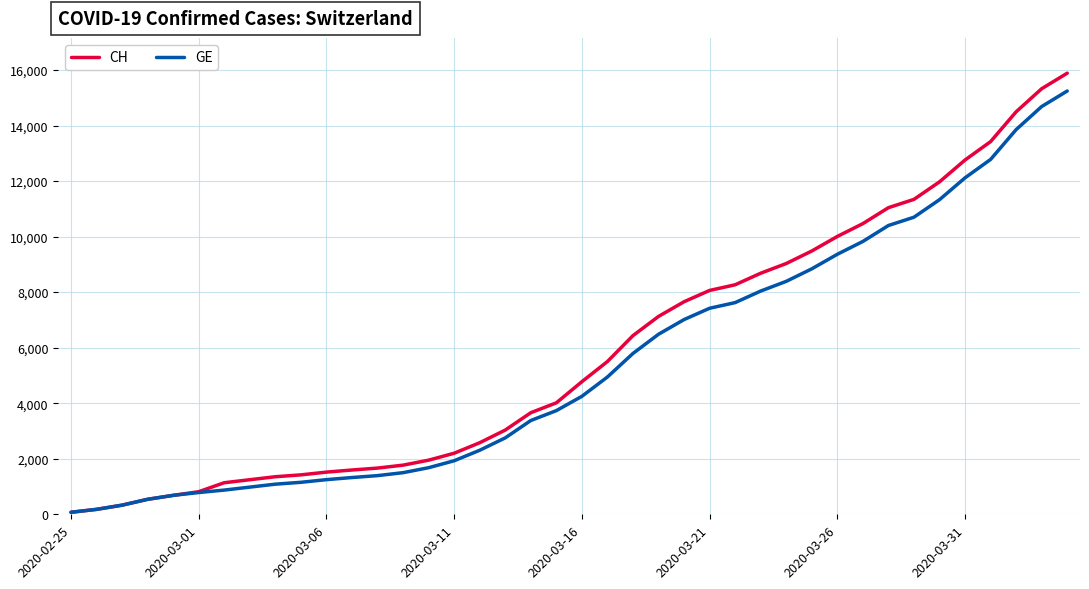

What is the maximum value for CH?

15884